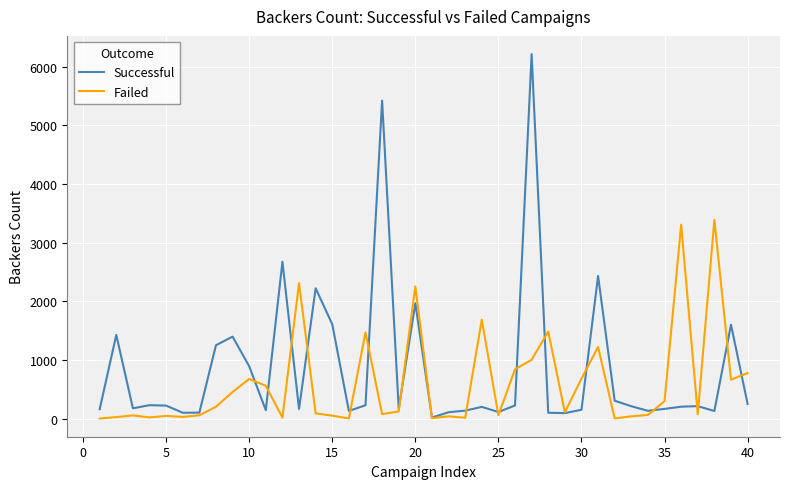

What is the greatest value displayed?

6212